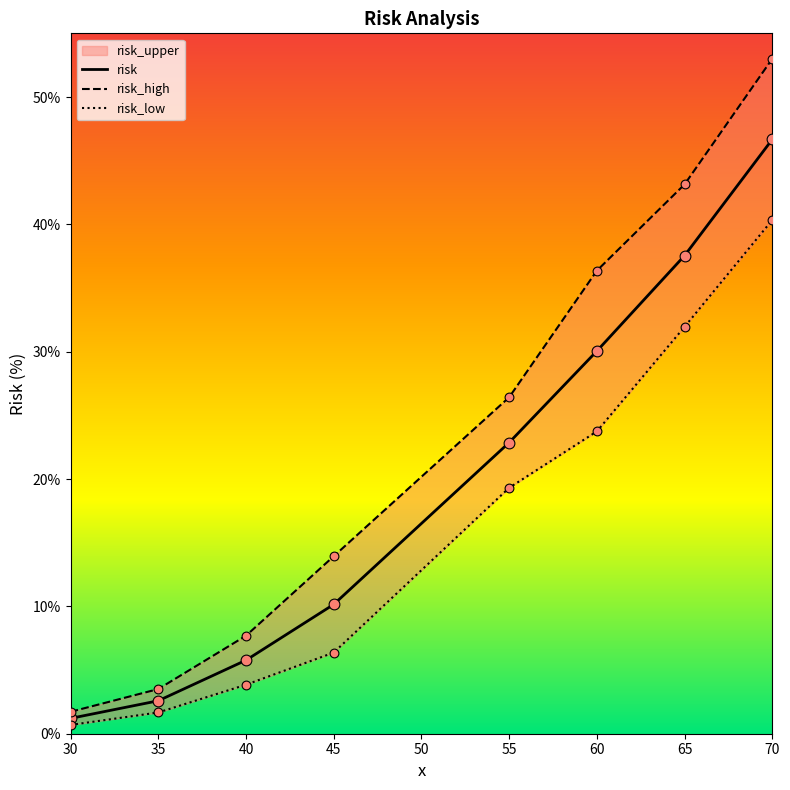

What are all the series names shown in the legend?

risk_upper, risk, risk_high, risk_low